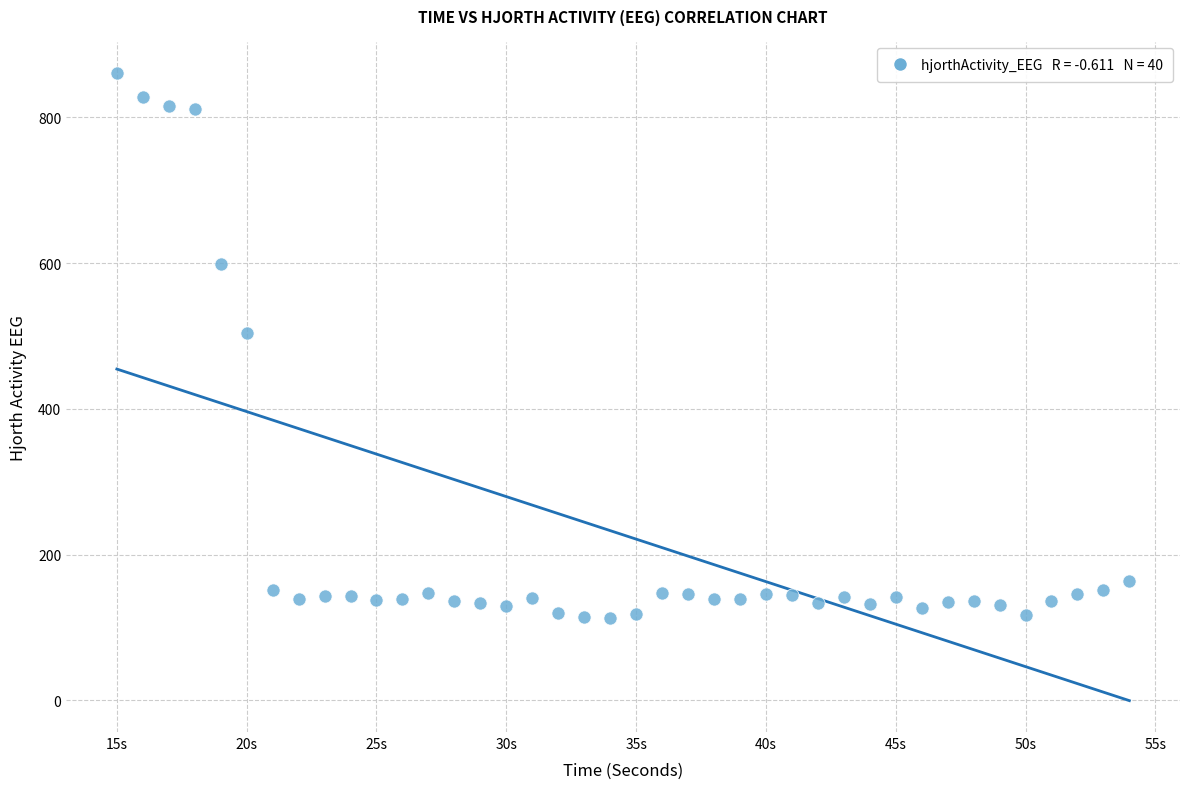

What is the range of Y values (max minus min)?

747.7